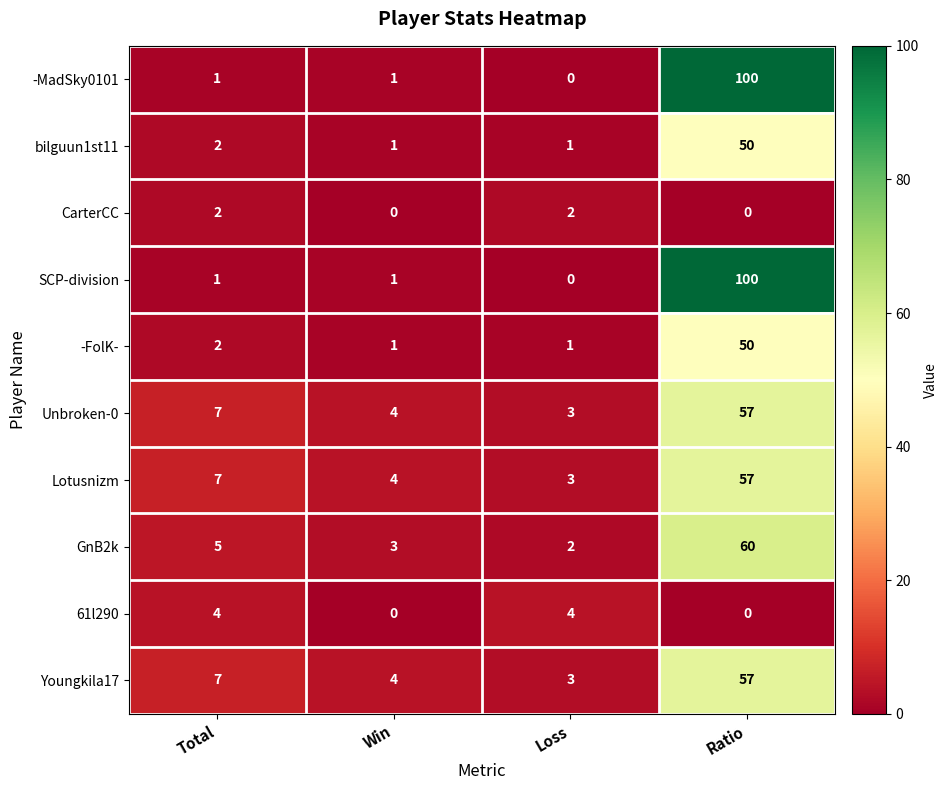

What is the difference between the highest and lowest values at Total?

6